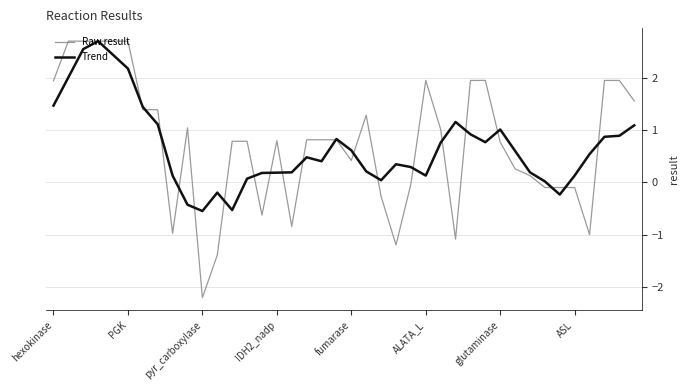

What is the minimum value for Raw result?

-2.2